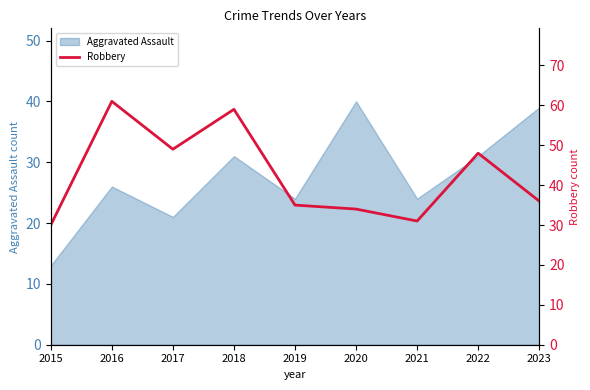

At which category does the data reach its first local peak?

2016